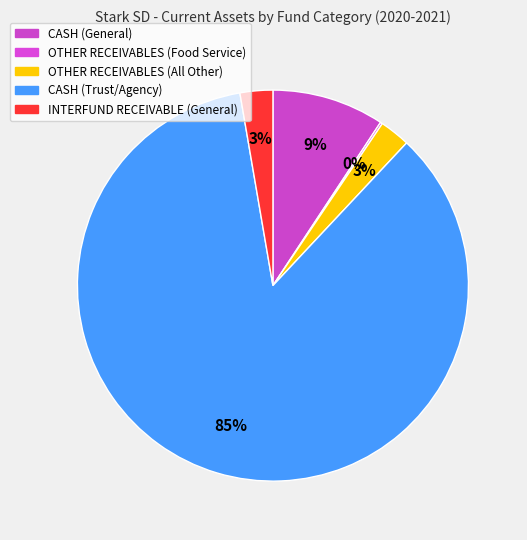

Rank the categories by value from lowest to highest.

OTHER RECEIVABLES (Food Service), OTHER RECEIVABLES (All Other), INTERFUND RECEIVABLE (General), CASH (General), CASH (Trust/Agency)